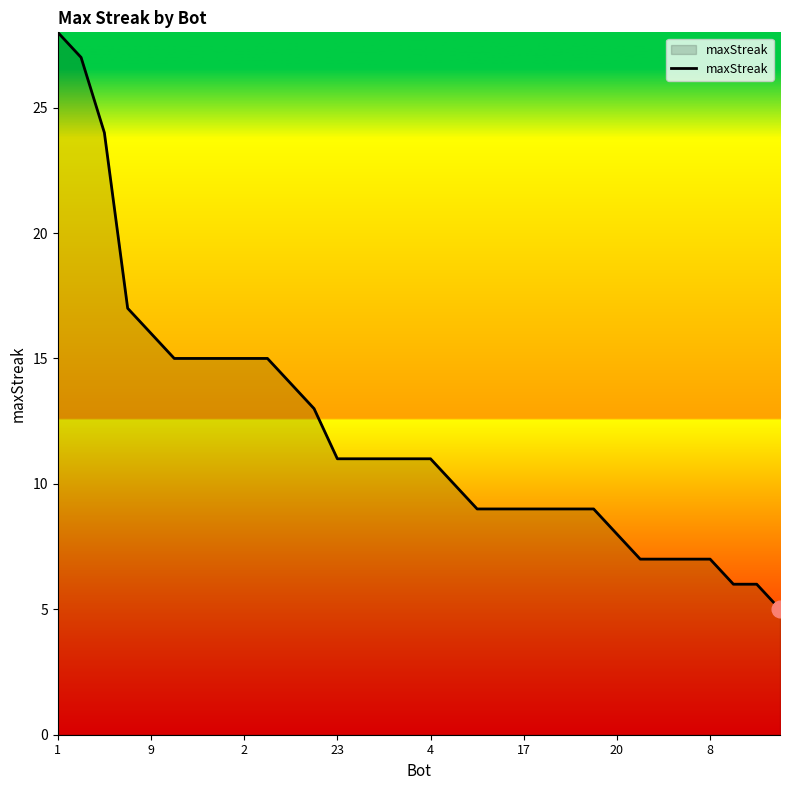

What is the difference between the maximum and minimum values?

23